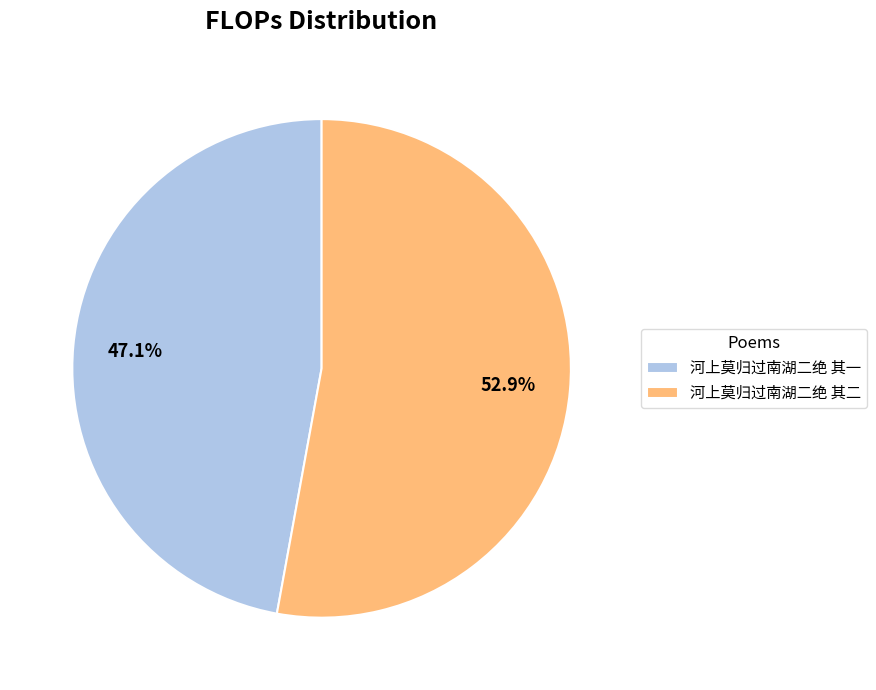

True or false: 河上莫归过南湖二绝 其一 accounts for 41% of the total.

False